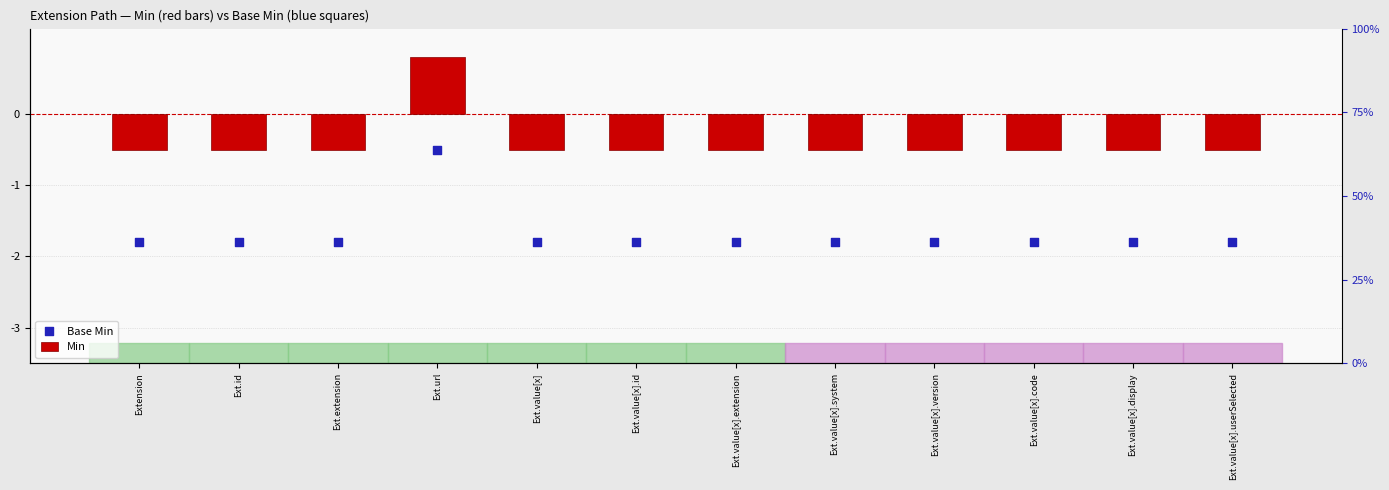

Which series has the largest total across all categories?

Min